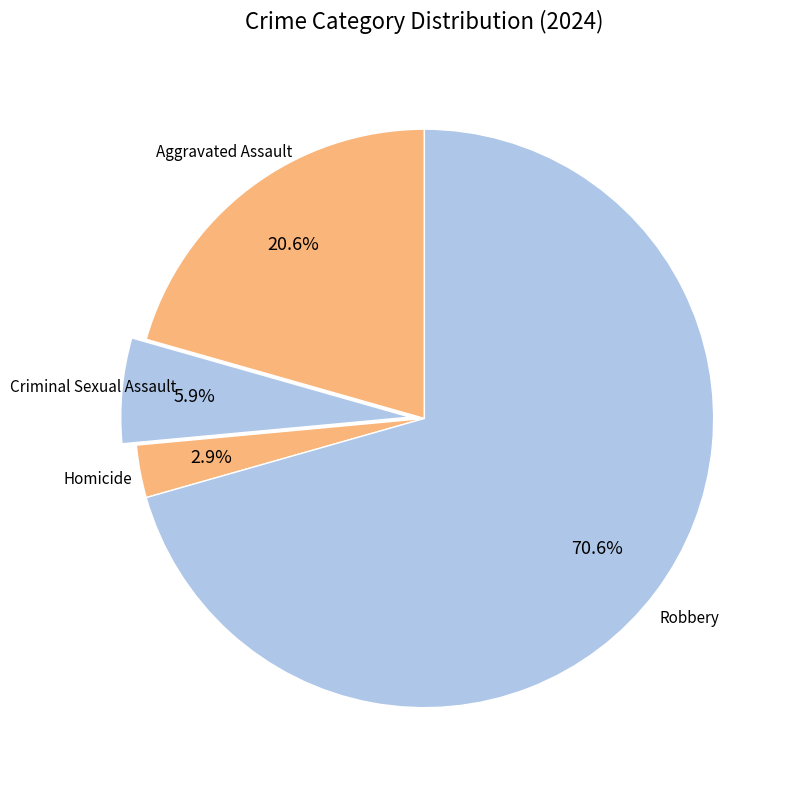

To the nearest percent, what is the average slice percentage?

25%